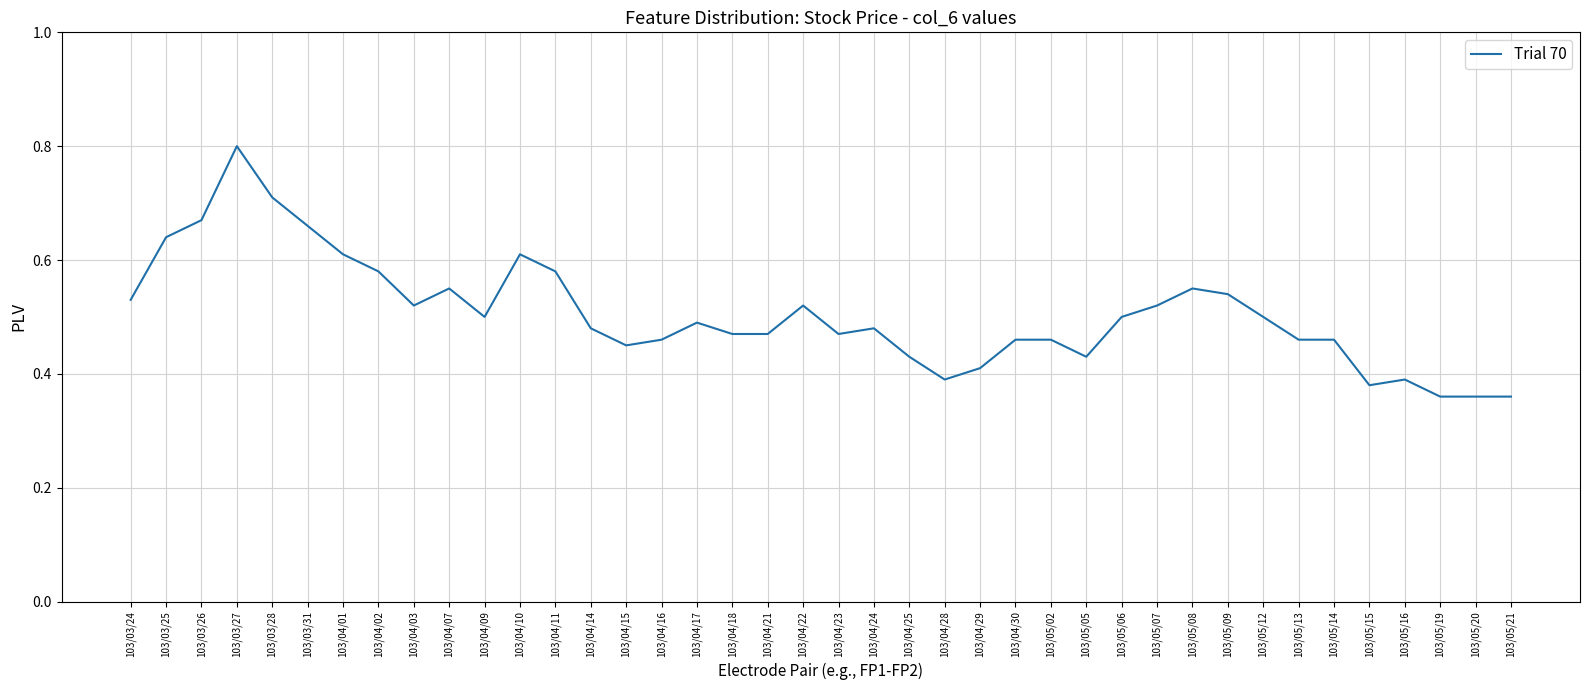

Which has a higher value, 103/04/10 or 103/05/06?

103/04/10